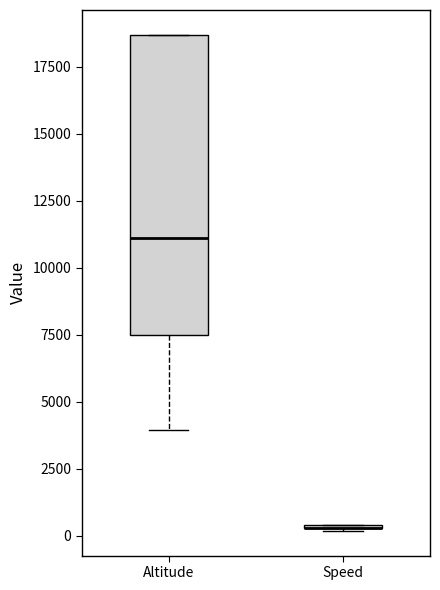

Reading left to right, read every box against the y-axis: the position of its median line, the range the box covers, and the ends of its whiskers. The values are not printed on the chart, so give them approximately, as read against the axis.

Altitude: median 11000, box 7500 to 18500, whiskers 4000 to 18500
Speed: box collapsed to a line at 500, whiskers 0 to 500